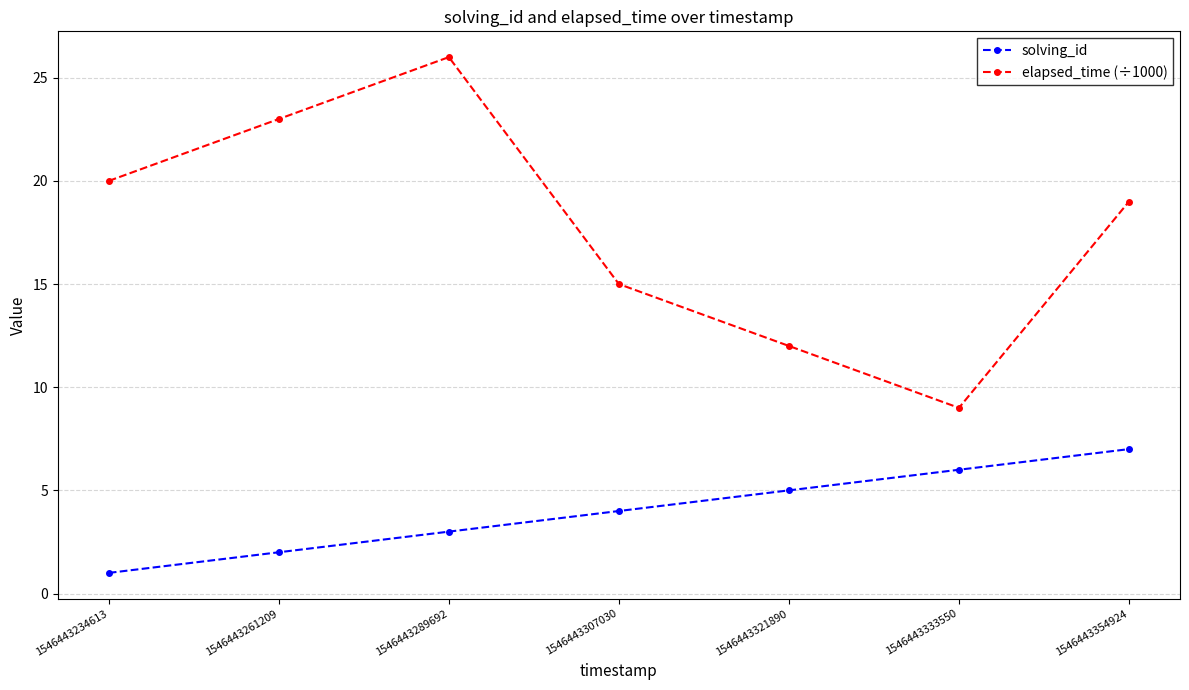

What is the sum of all elapsed_time (÷1000) values?

124